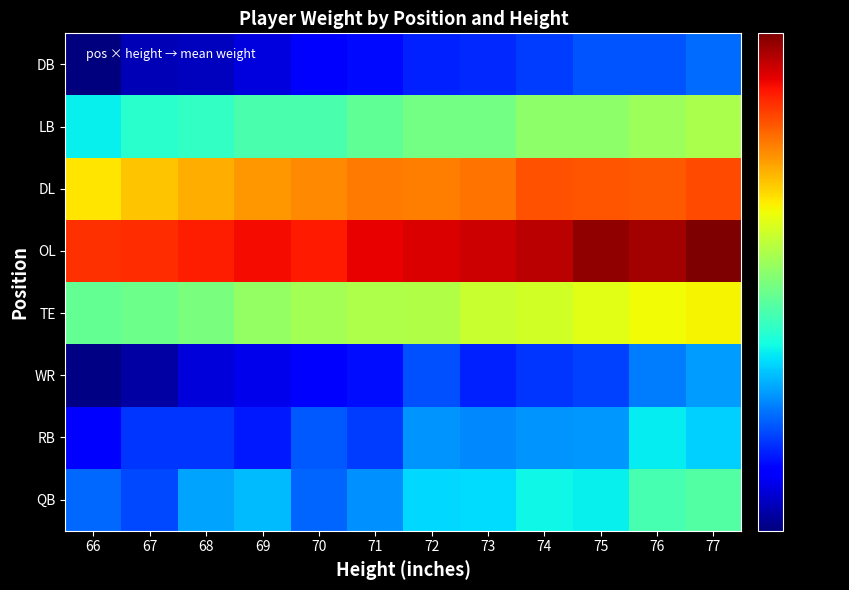

Reading left to right, what are all the values shown in this chart?

QB: 66=198.5	67=194.7	68=205.7	69=209.1	70=197.9	71=203.4	72=212.7	73=213.1	74=217.0	75=215.6	76=226.3	77=228.3
RB: 66=185.2	67=192.3	68=191.9	69=188.6	70=196.5	71=193.2	72=203.7	73=202.1	74=204.1	75=204.4	76=215.2	77=211.7
WR: 66=172.4	67=175.1	68=180.4	69=182.4	70=185.1	71=187.6	72=195.5	73=190.0	74=192.1	75=193.7	76=200.7	77=204.8
TE: 66=231.5	67=232.8	68=235.3	69=240.3	70=242.9	71=245.1	72=245.6	73=249.6	74=251.9	75=254.5	76=258.1	77=259.6
OL: 66=295.4	67=296.5	68=299.5	69=302.8	70=300.4	71=305.6	72=307.7	73=309.8	74=313.2	75=319.9	76=316.8	77=323.6
DL: 66=261.6	67=268.1	68=272.0	69=275.7	70=278.6	71=281.4	72=280.5	73=282.7	74=289.0	75=288.5	76=287.8	77=290.7
LB: 66=215.6	67=221.3	68=223.0	69=226.7	70=226.7	71=230.5	72=234.1	73=234.5	74=238.7	75=238.7	76=241.9	77=244.3
DB: 66=171.6	67=176.8	68=177.8	69=181.1	70=184.3	71=186.8	72=189.6	73=190.9	74=192.9	75=195.9	76=195.8	77=198.7